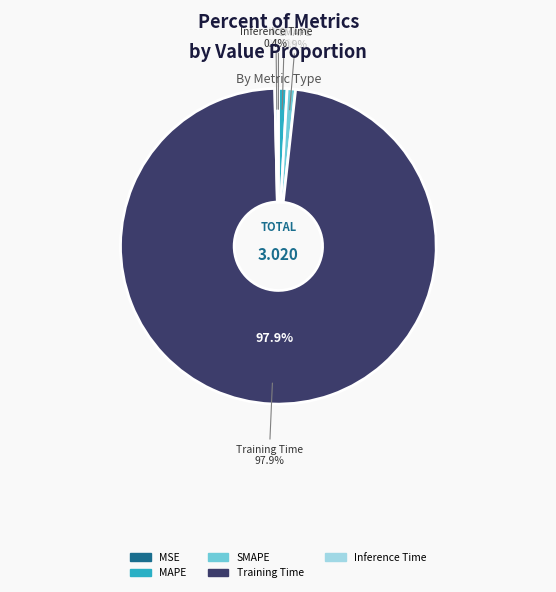

Does Training Time account for over 50% of the chart?

Yes